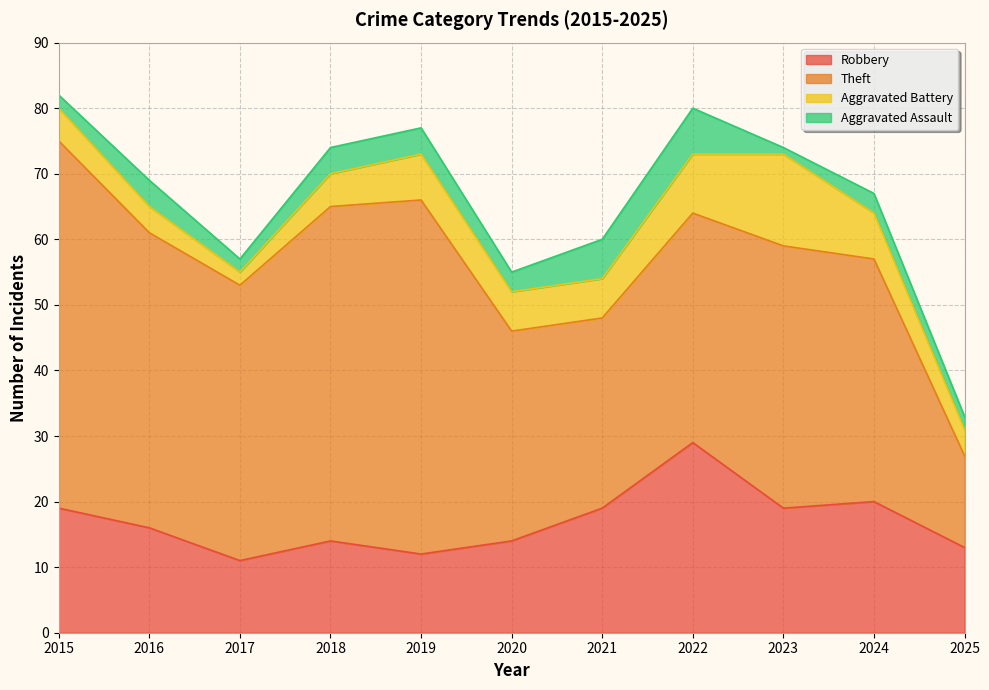

Does the chart display data point markers on the line(s)?

No